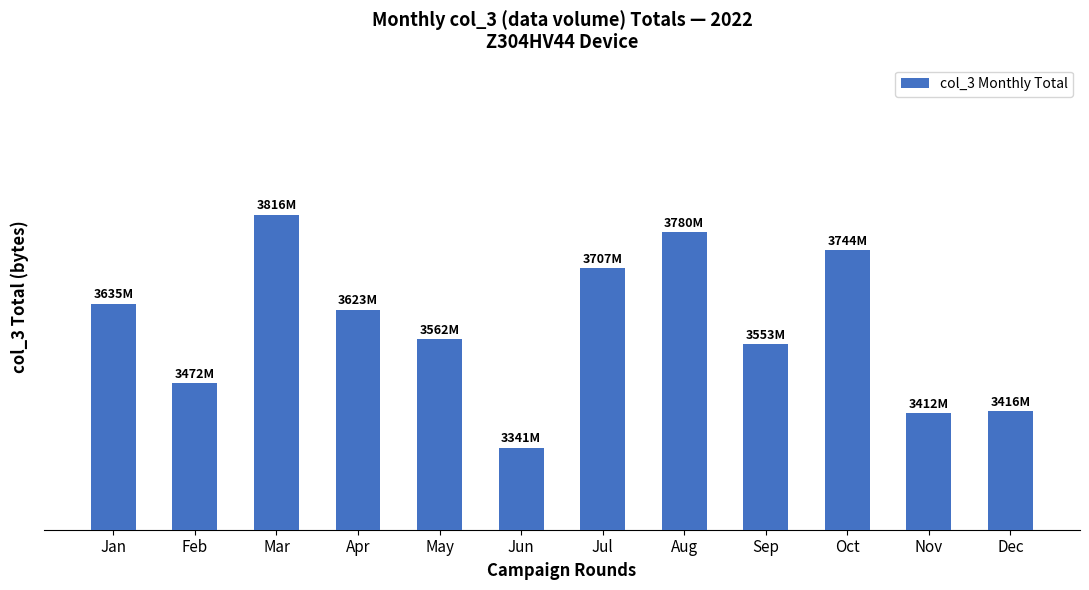

Are the bars horizontal?

No